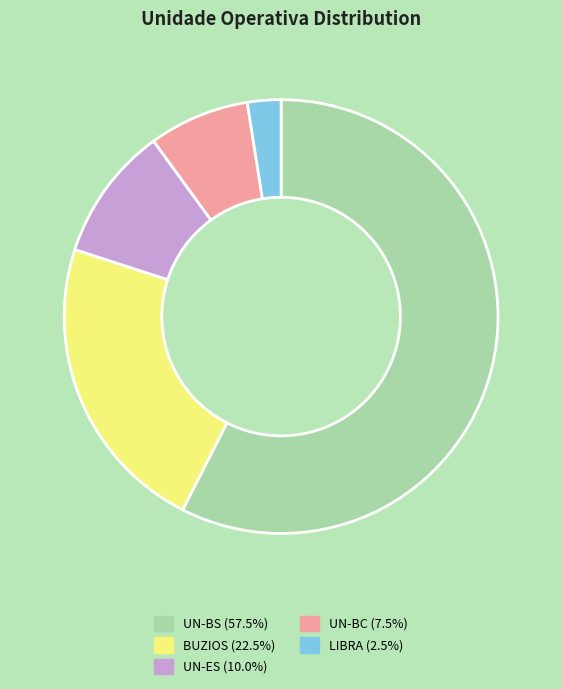

How many slices are in this pie chart?

5